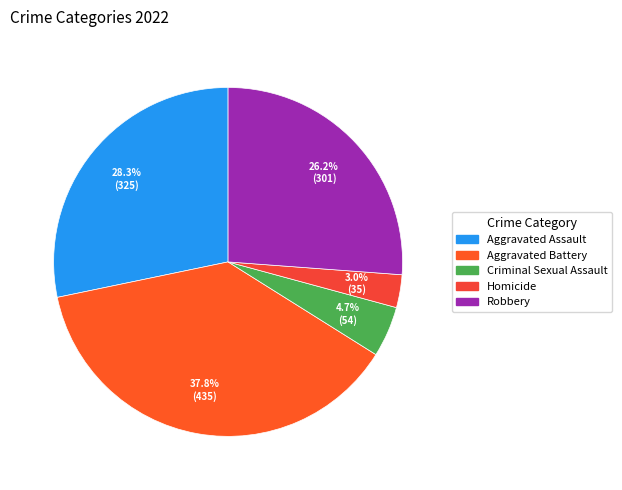

What percentage is the Aggravated Assault slice, to the nearest percent?

28%